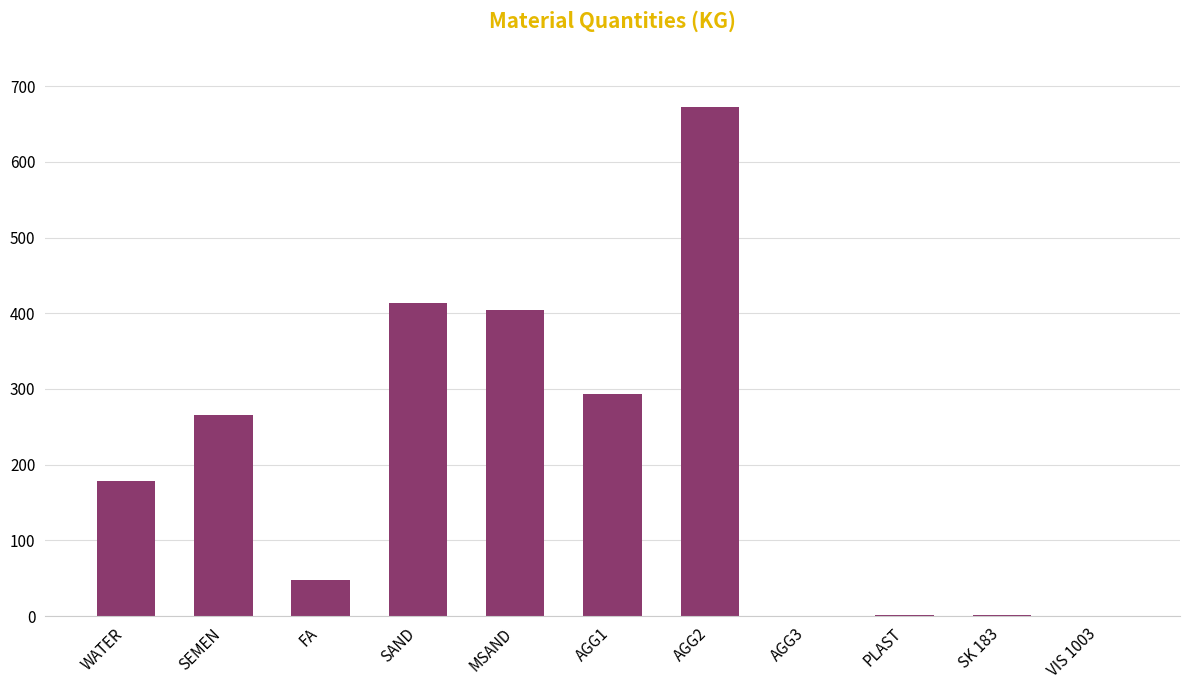

What is the sum of the values at AGG1 and SEMEN?

559.0